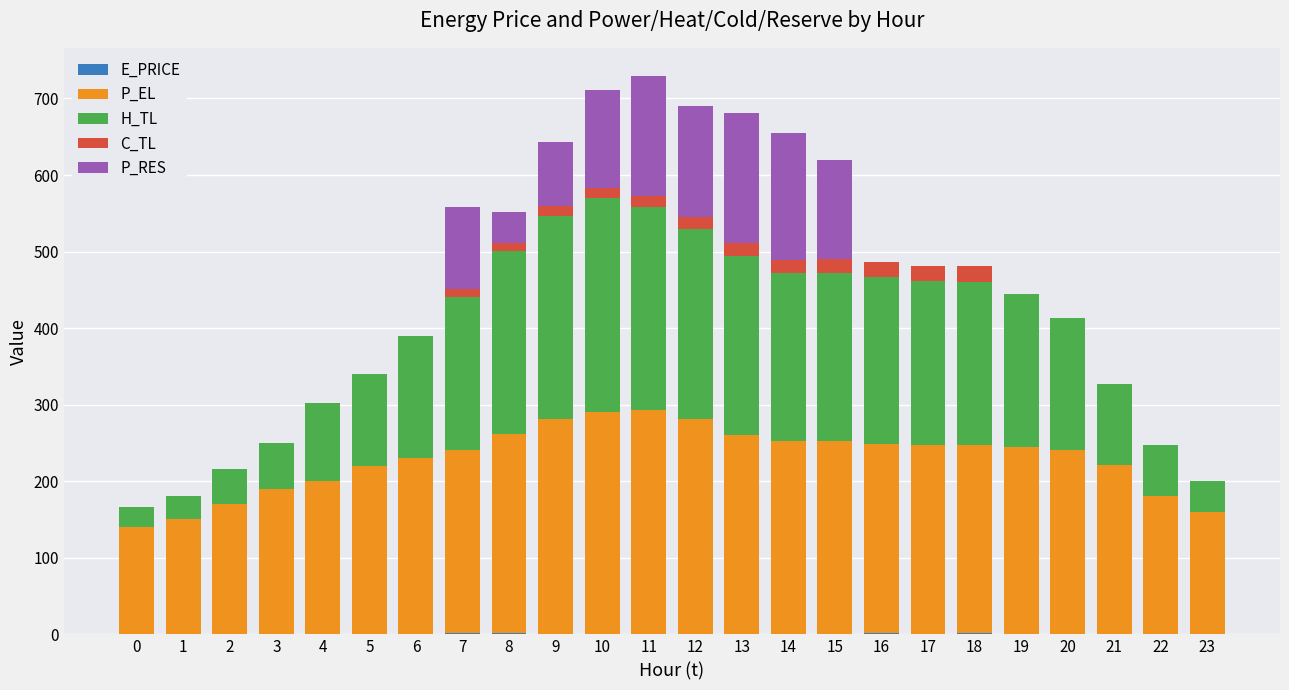

Is it true that C_TL equals 4.4 at 10?

False